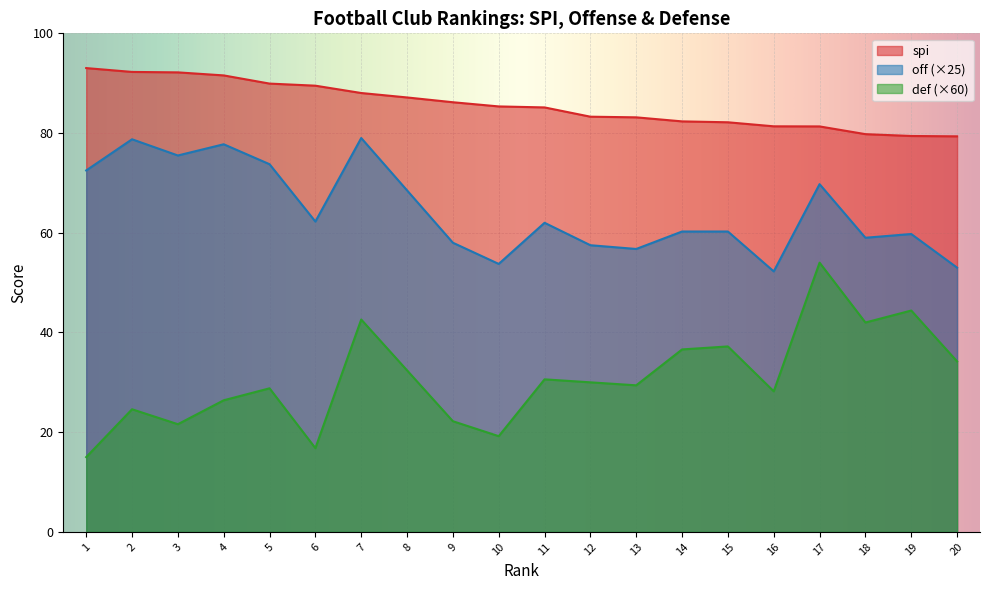

How many values in the off series are below 62?

10